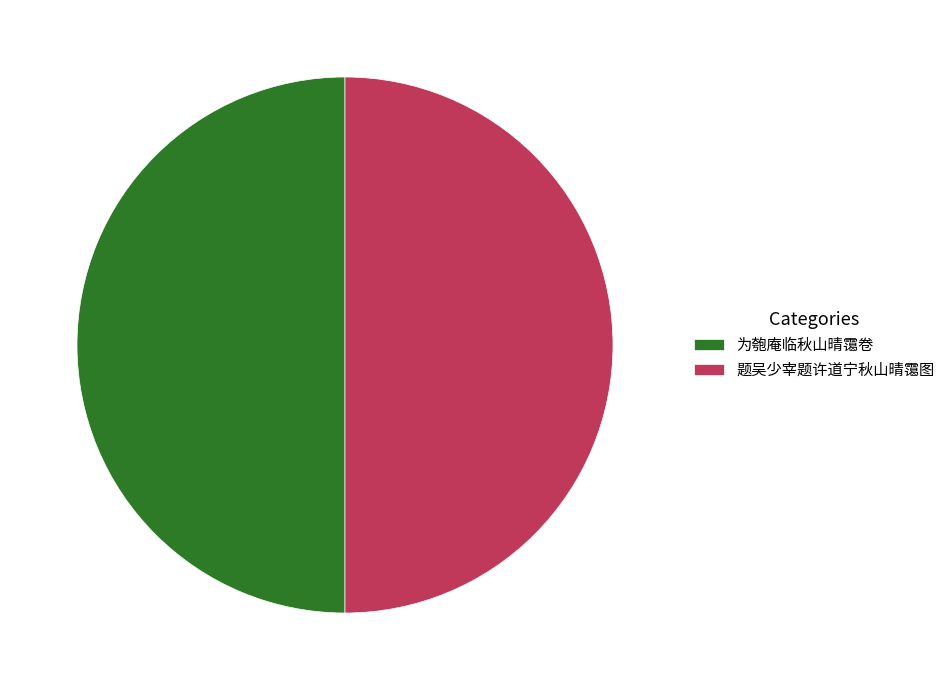

True or false: 为匏庵临秋山晴霭卷 accounts for 50% of the total.

True